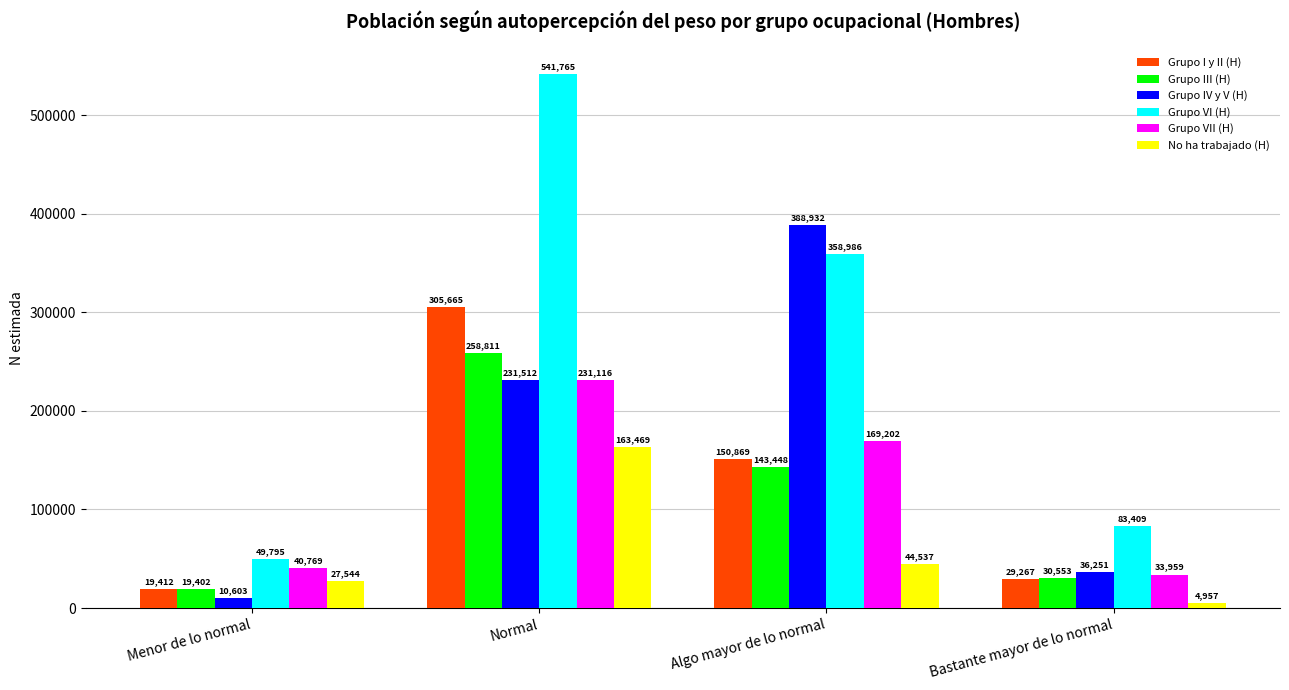

What is the difference between the Grupo VII (H) values at Normal and Algo mayor de lo normal?

61914